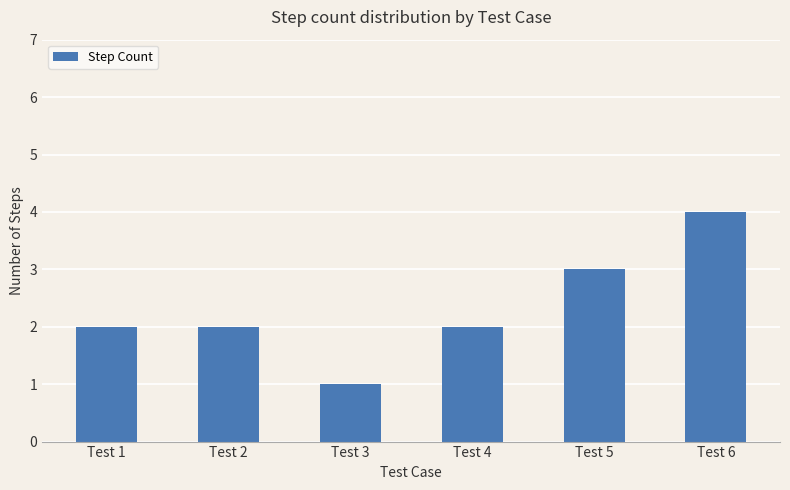

Which has a higher value, Test 5 or Test 2?

Test 5